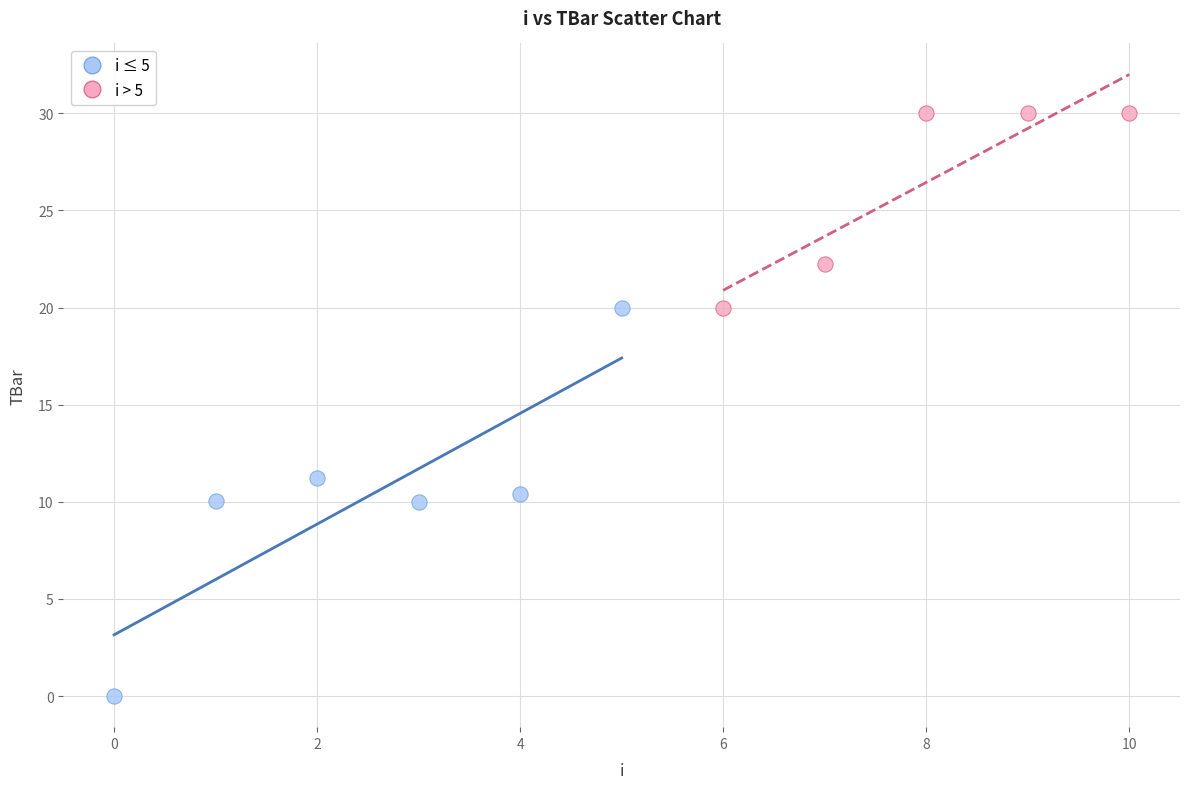

Which series has the largest Y range (max minus min)?

i ≤ 5